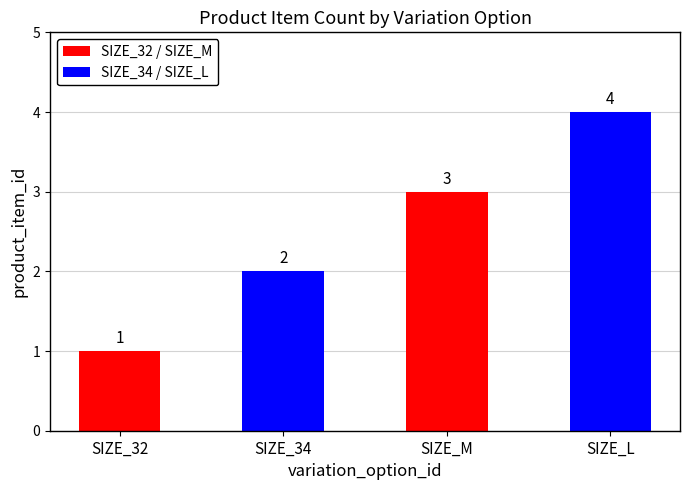

Rank the categories by value from lowest to highest.

SIZE_32, SIZE_34, SIZE_M, SIZE_L